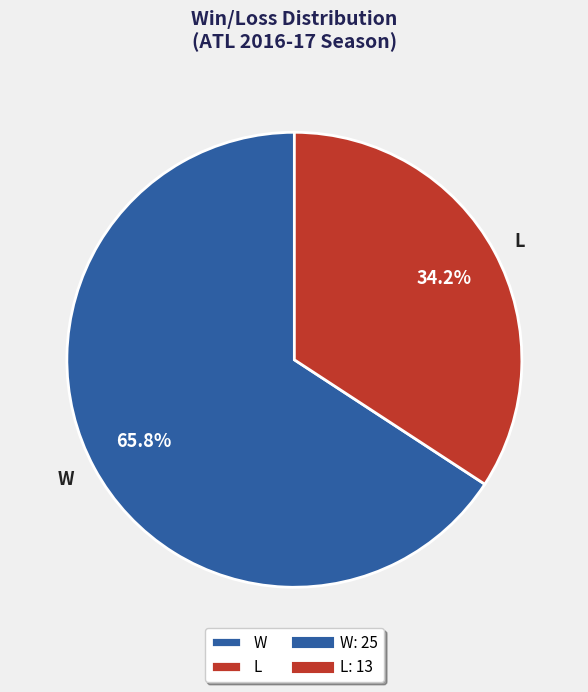

How many segments does this pie chart have?

2